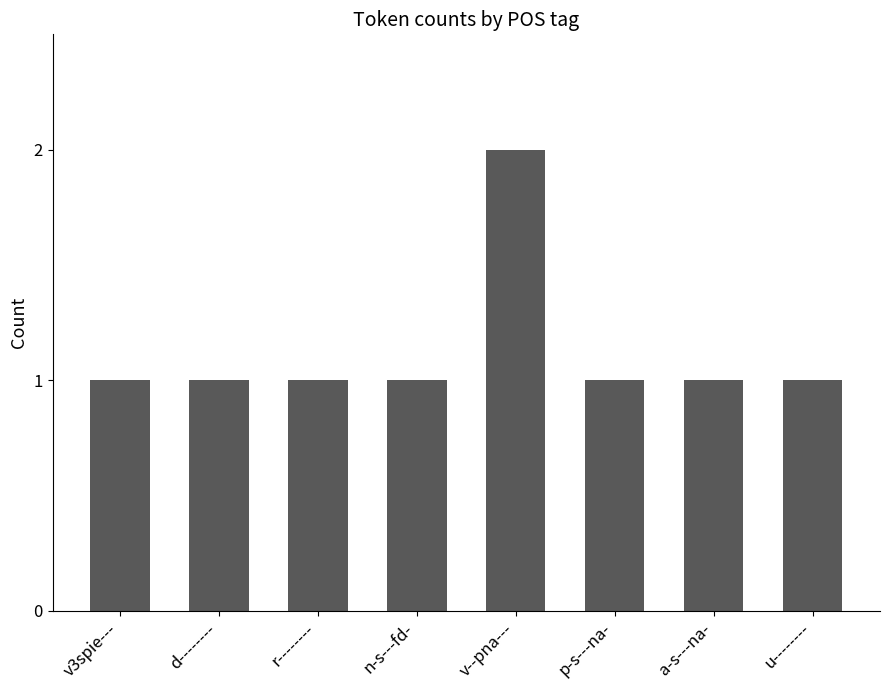

What is the change in value from d-------- to v--pna---?

+1